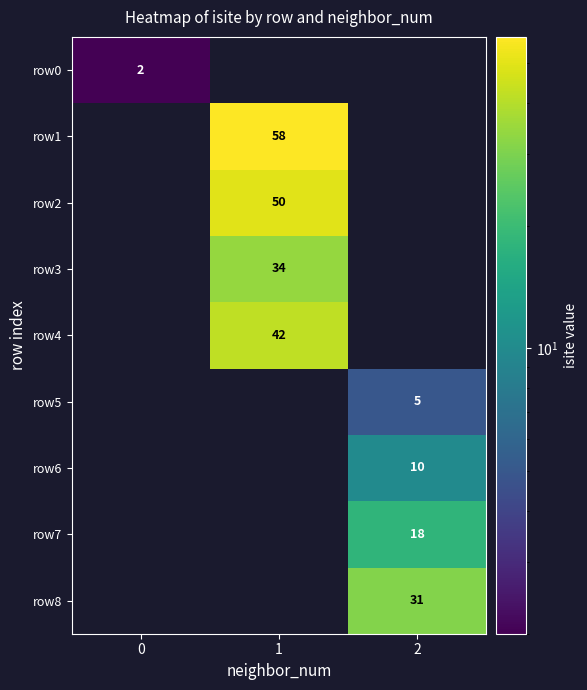

Is it true that row4 equals 59 at 1?

False